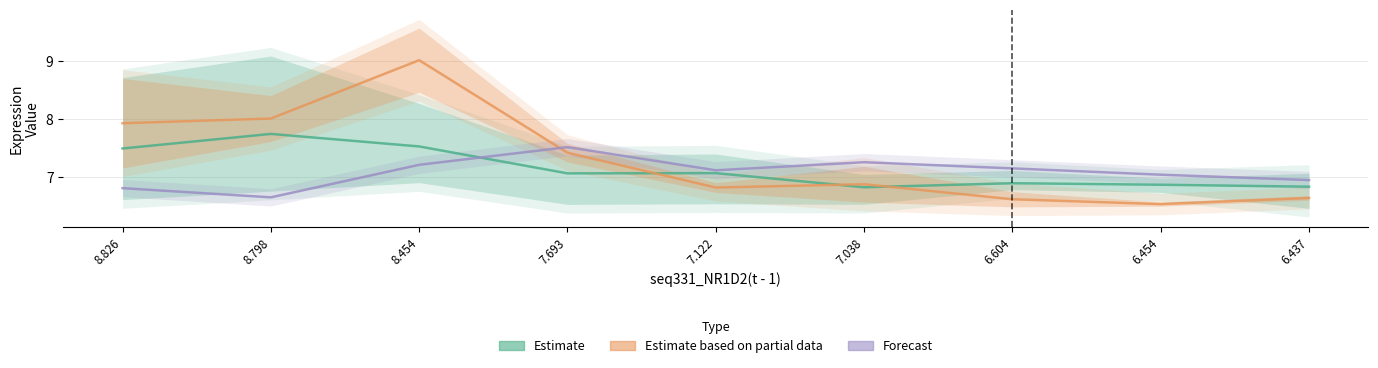

What is the difference between the second highest and minimum values in the Estimate series?

0.7